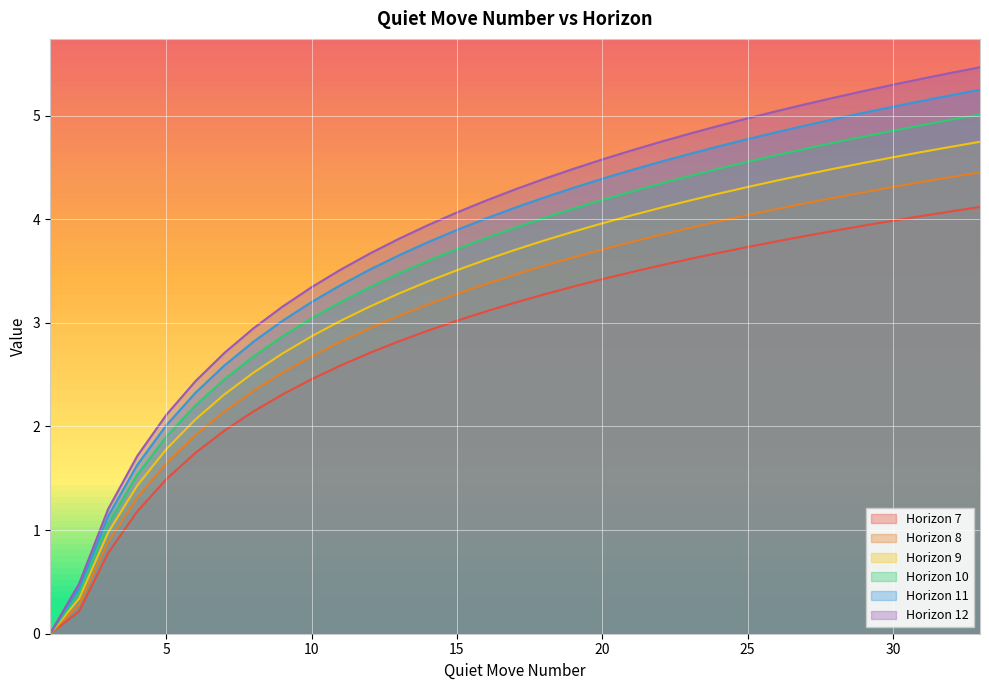

How many lines are shown in the chart?

6